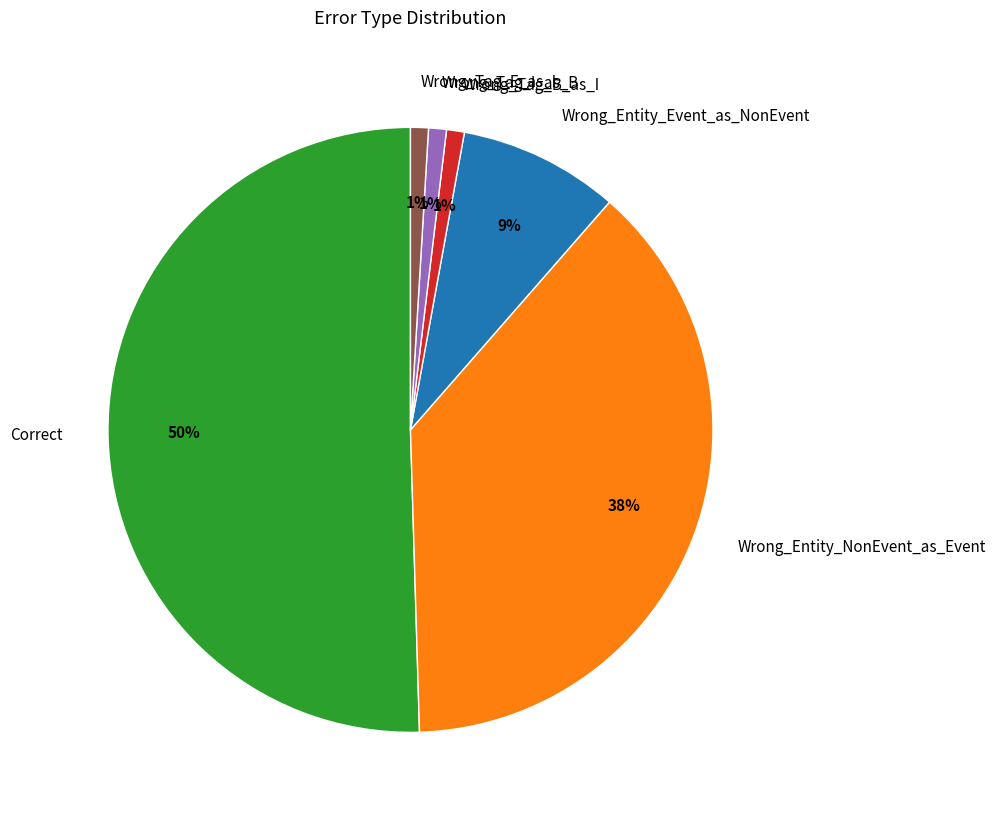

How many slices are in this pie chart?

6